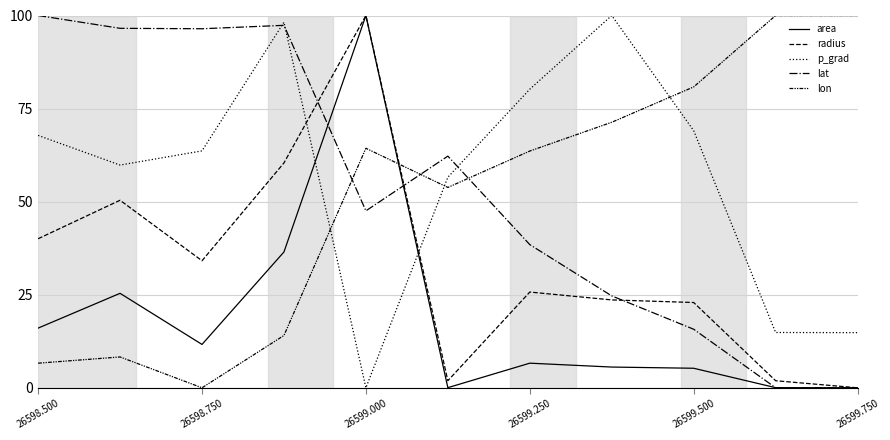

Does the chart have visible grid lines?

Yes